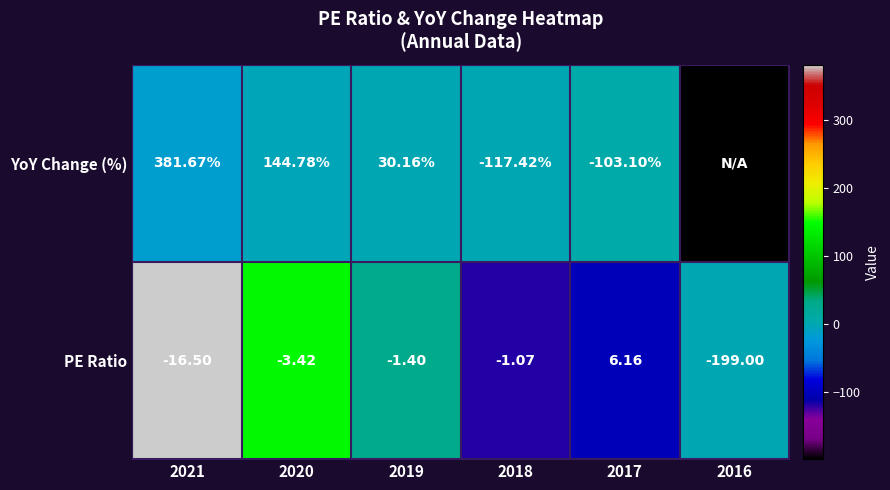

How many values in the PE Ratio series exceed -1?

1